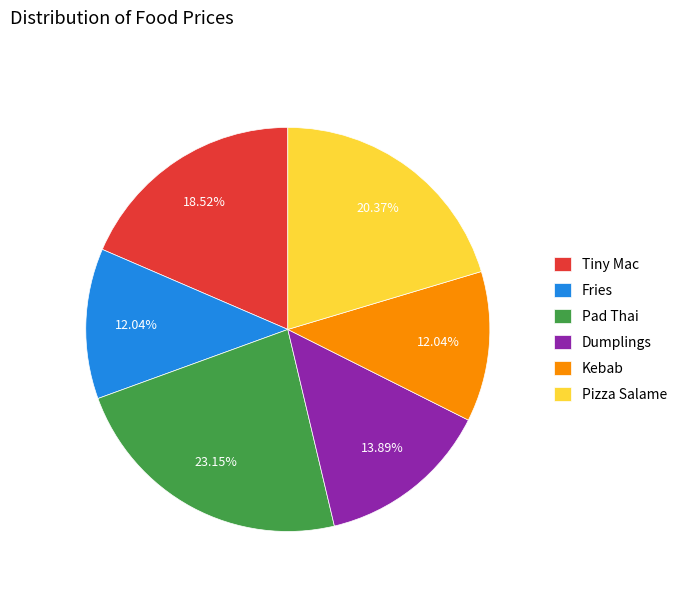

Is there any slice that represents more than half of the pie?

No